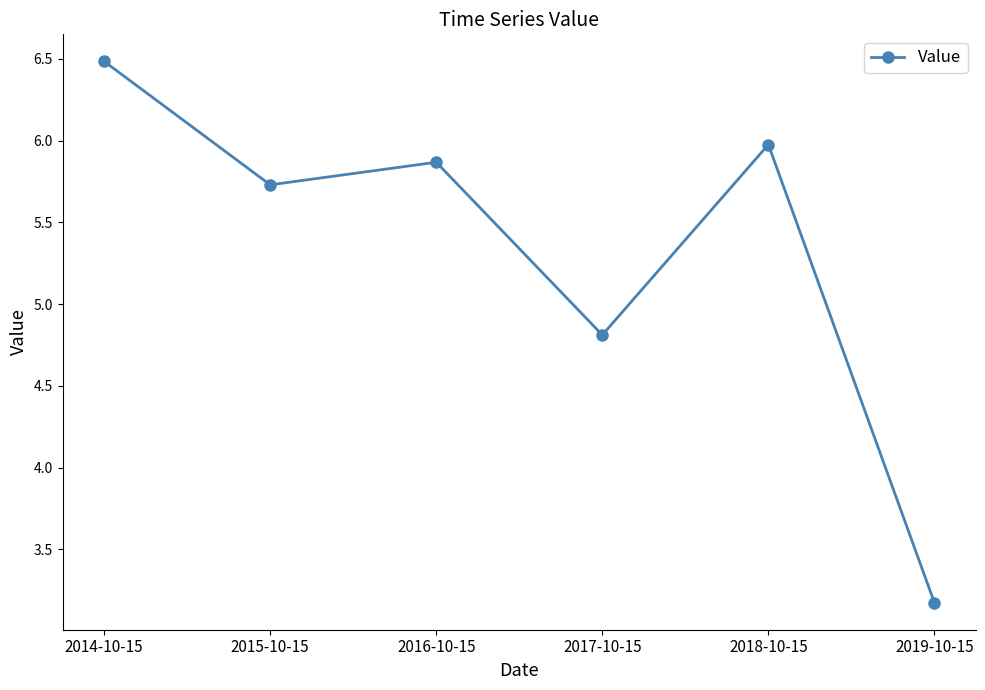

Rank the categories by value from highest to lowest.

2014-10-15, 2018-10-15, 2016-10-15, 2015-10-15, 2017-10-15, 2019-10-15